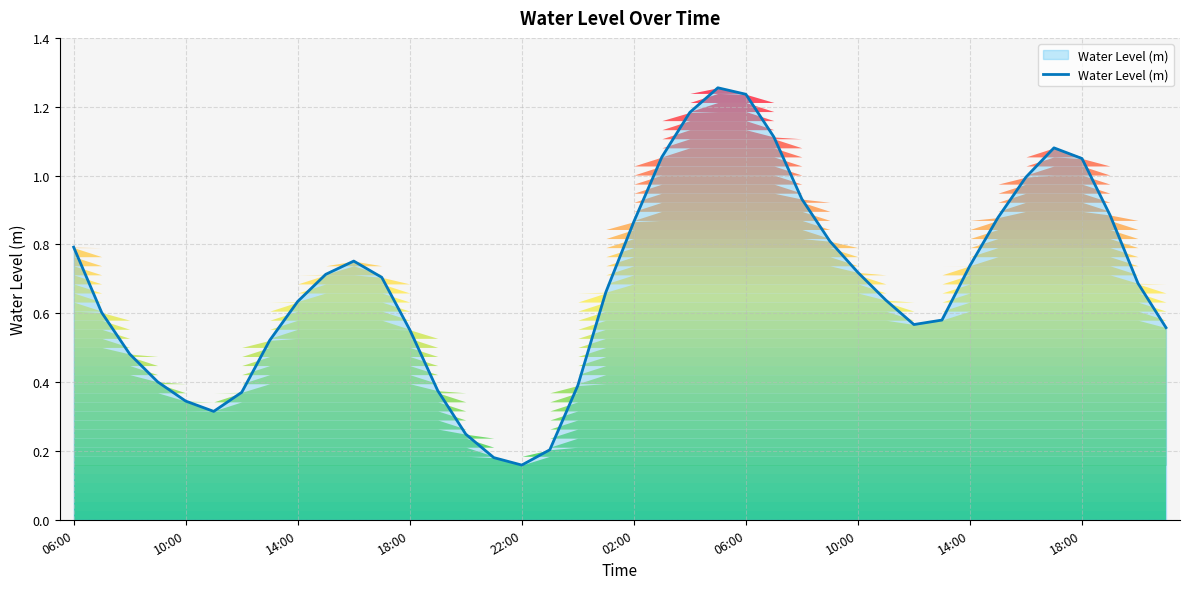

How many lines are shown in the chart?

1